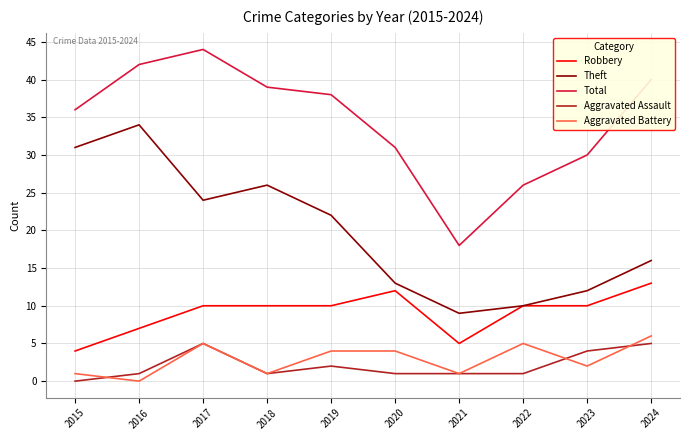

Is it true that Aggravated Battery equals 6 at 2020?

False